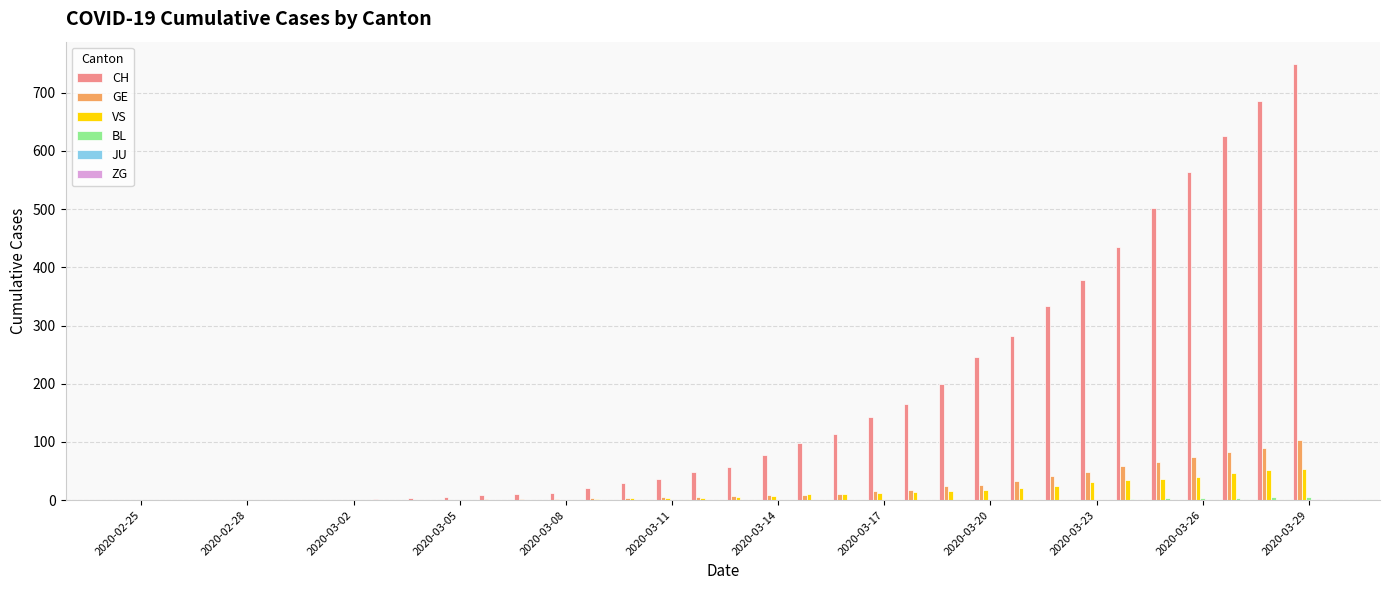

What is the average value of the GE series?

22